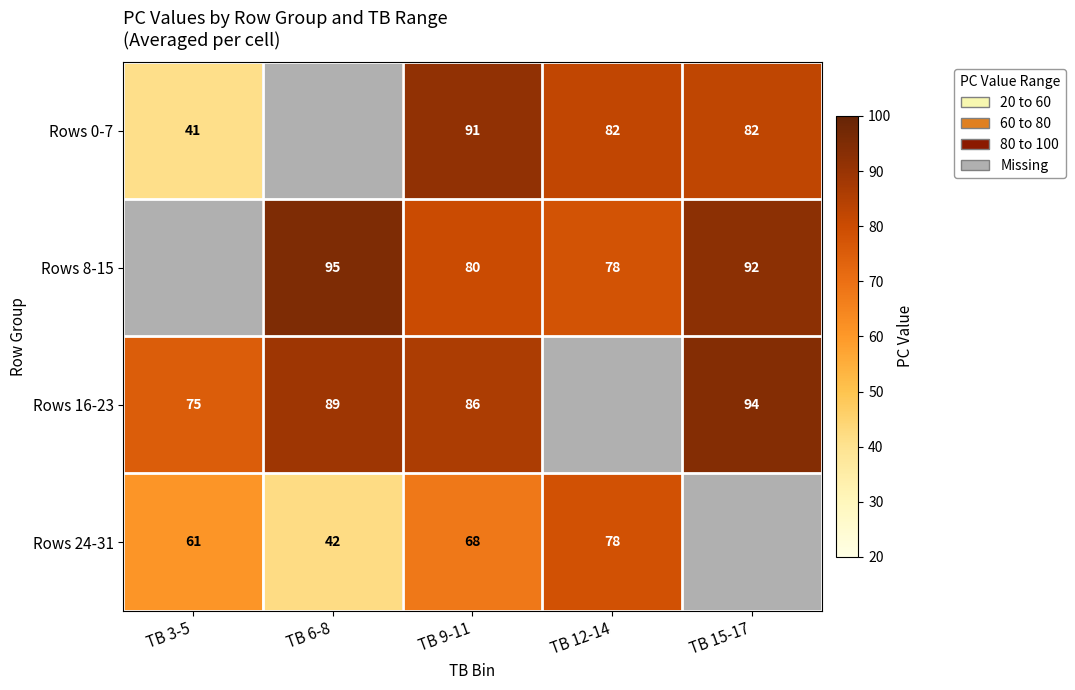

Which has a higher value, TB 12-14 or TB 6-8?

TB 6-8